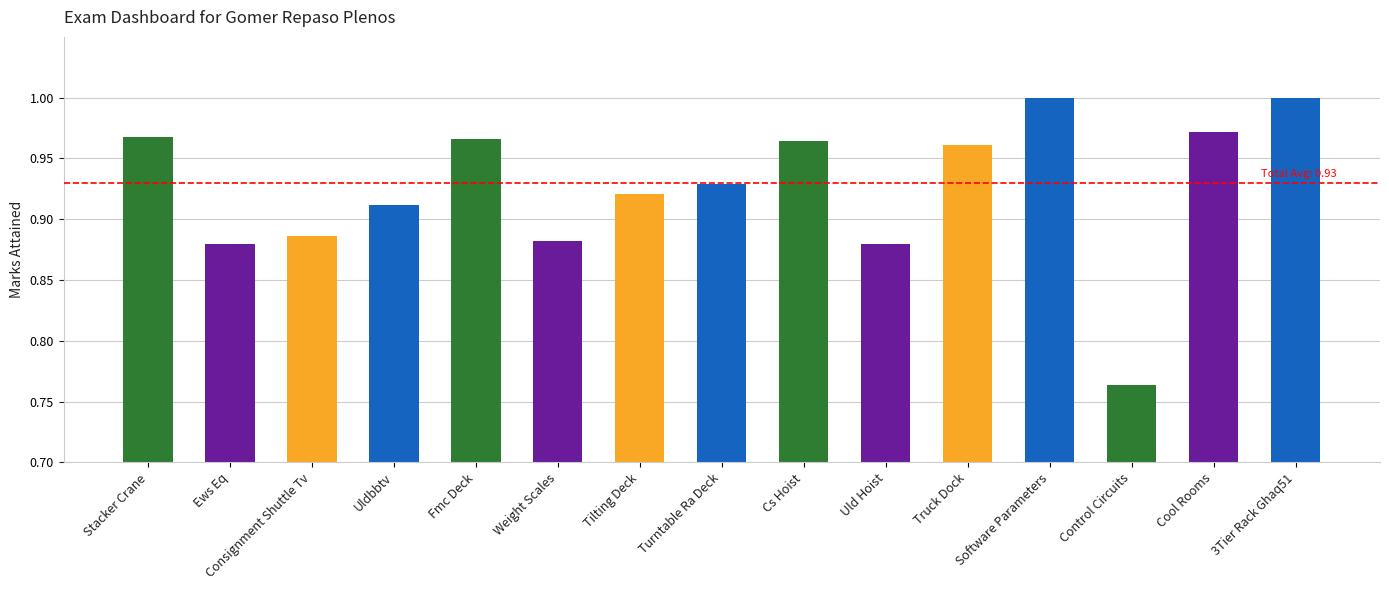

The value at Cs Hoist is 1.0. True or false?

True